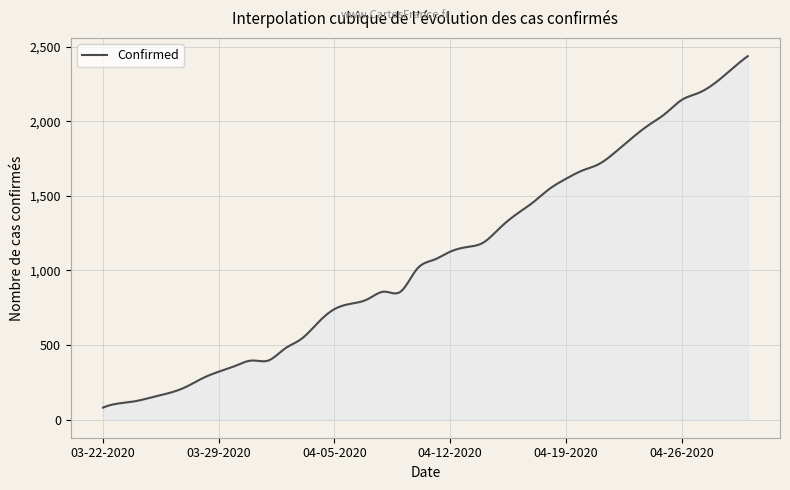

What is the difference between the maximum and minimum values?

2358.0